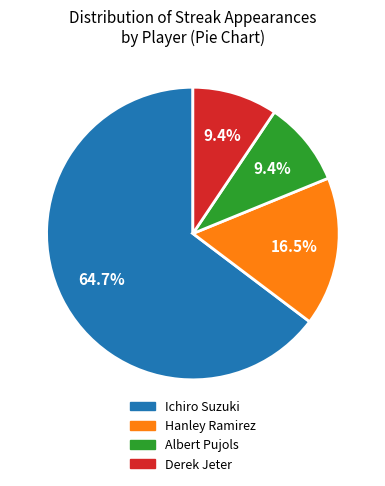

What portion of the pie excludes Albert Pujols?

90.6%